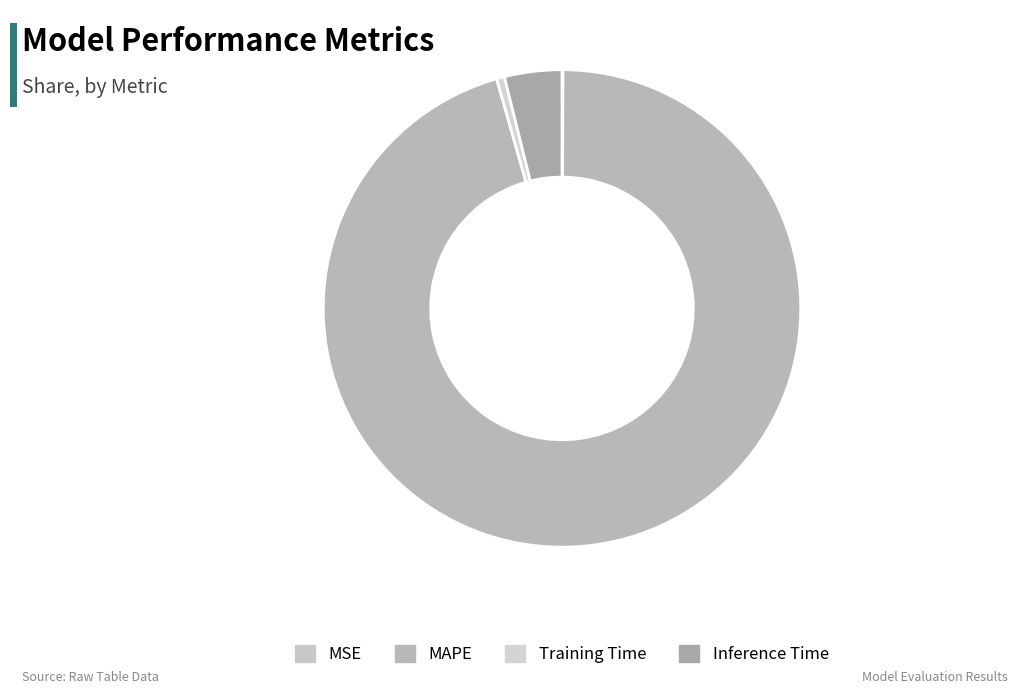

How many segments does this pie chart have?

4